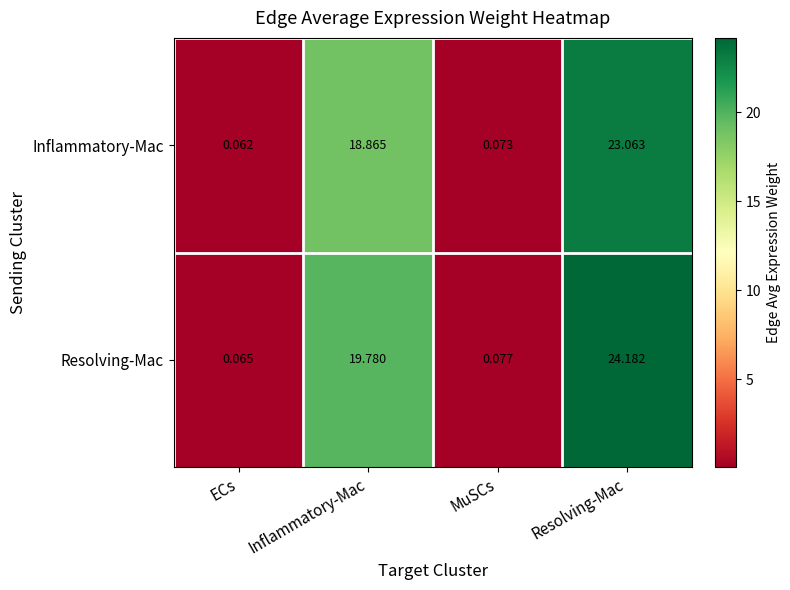

Between ECs and Inflammatory-Mac, which series saw the biggest shift?

Resolving-Mac